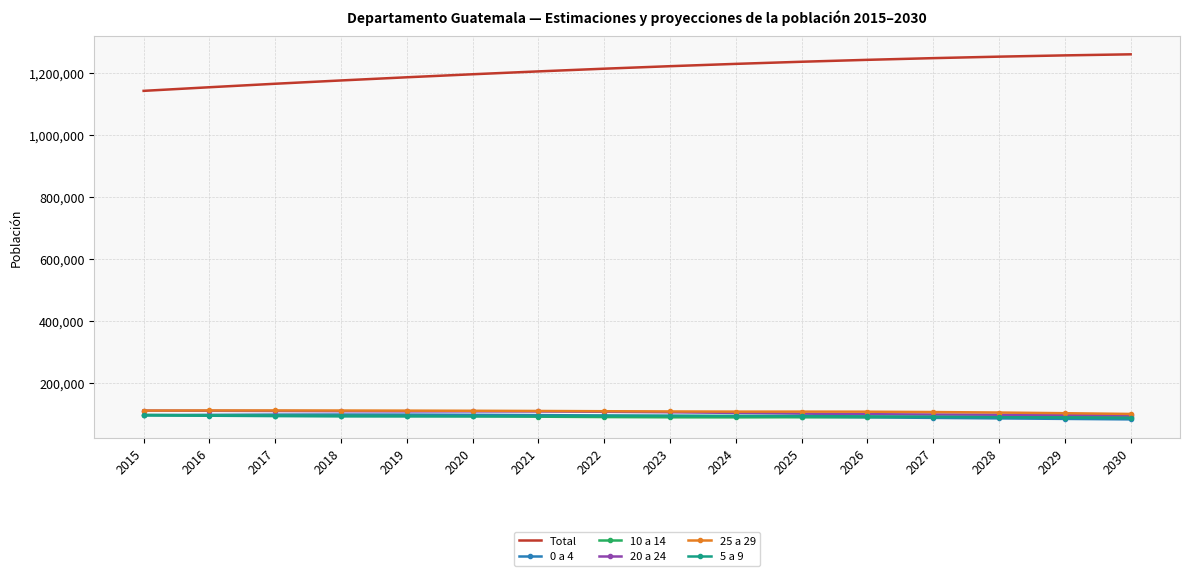

What is the difference between the 20 a 24 values at 2018 and 2024?

5447